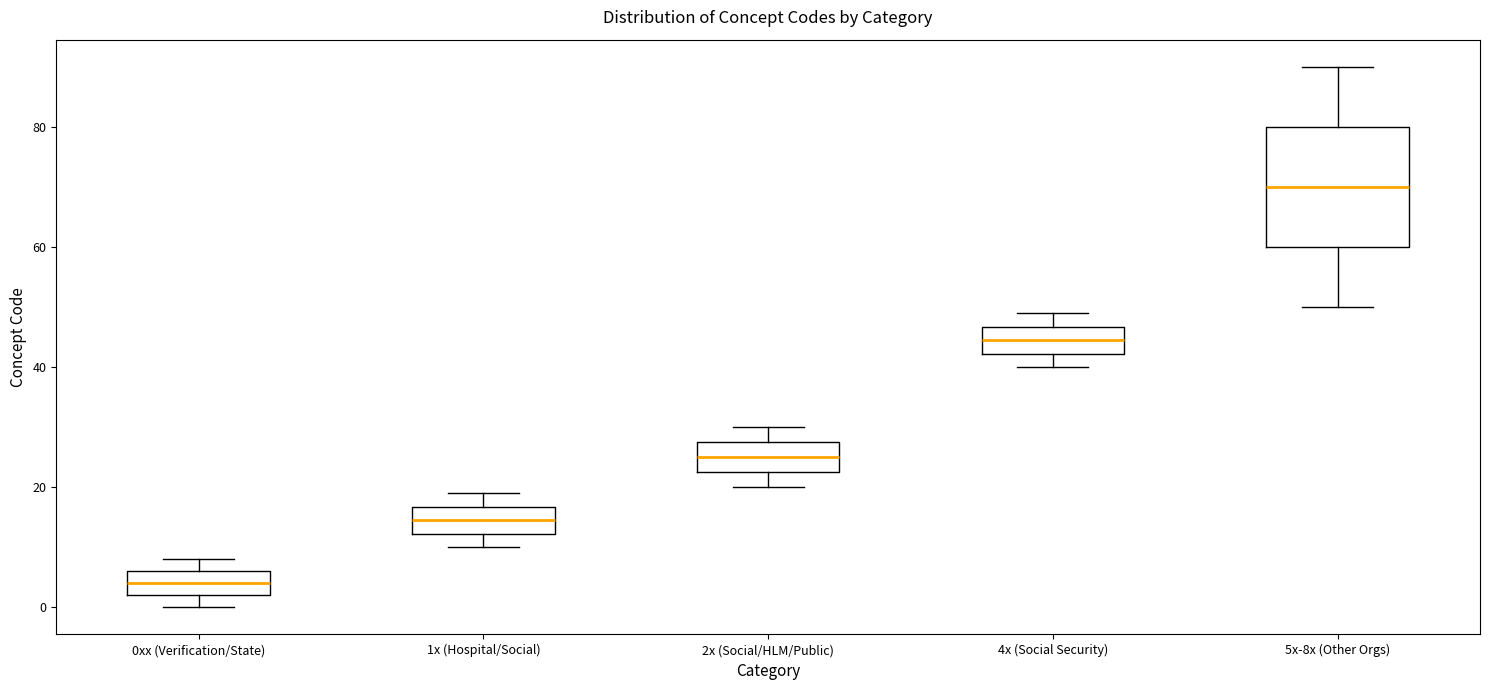

Which box is the tallest, from its lower edge to its upper edge?

5x-8x (Other Orgs)